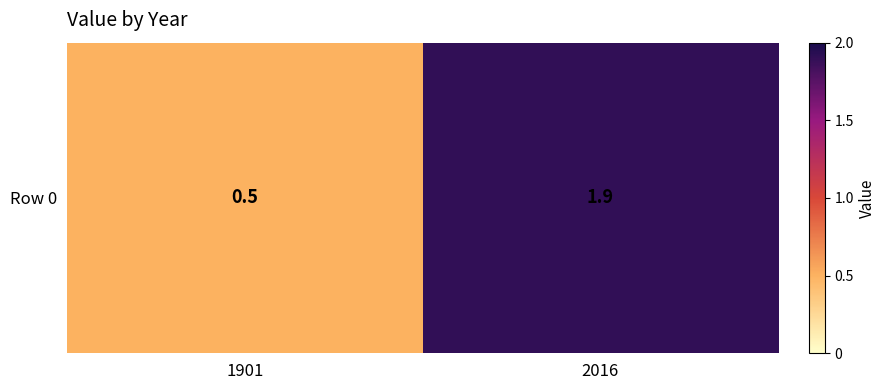

What is the difference between the maximum and minimum values?

1.4